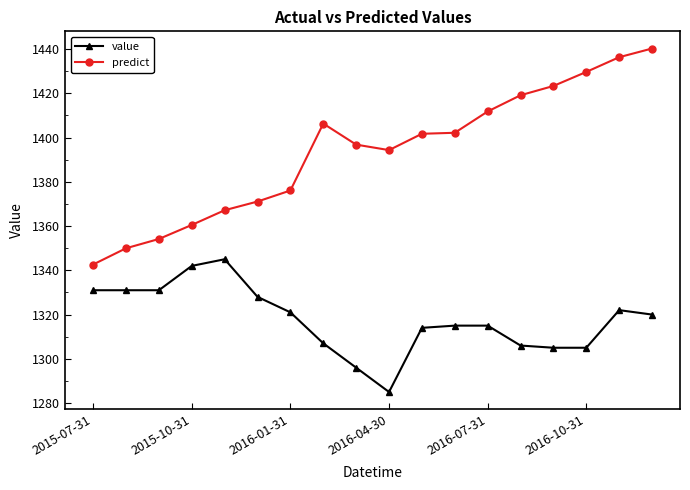

True or false: predict has more than 2 interior local peaks.

False